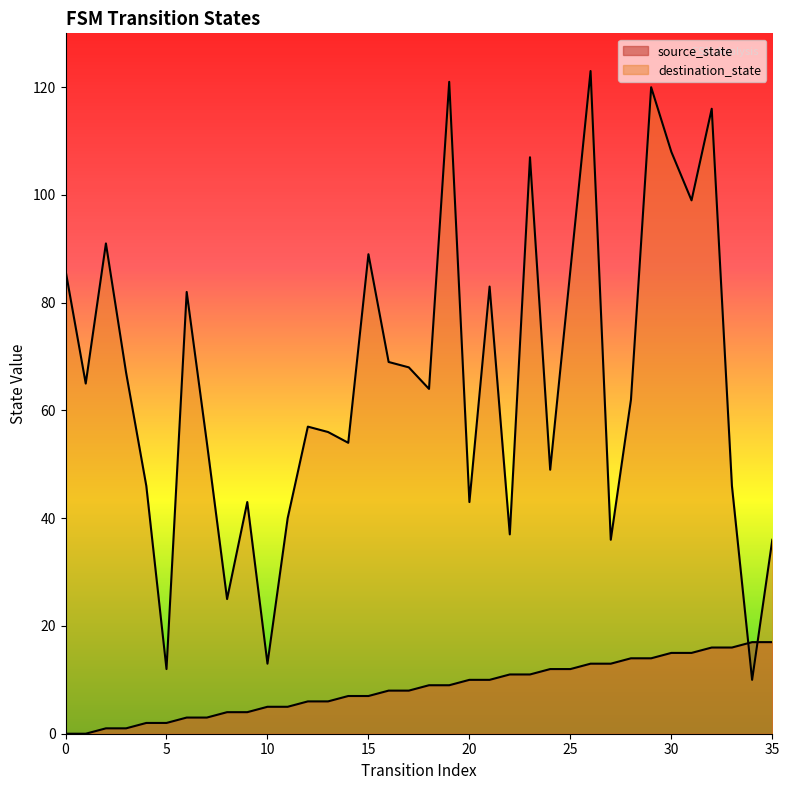

What is the greatest value displayed?

123